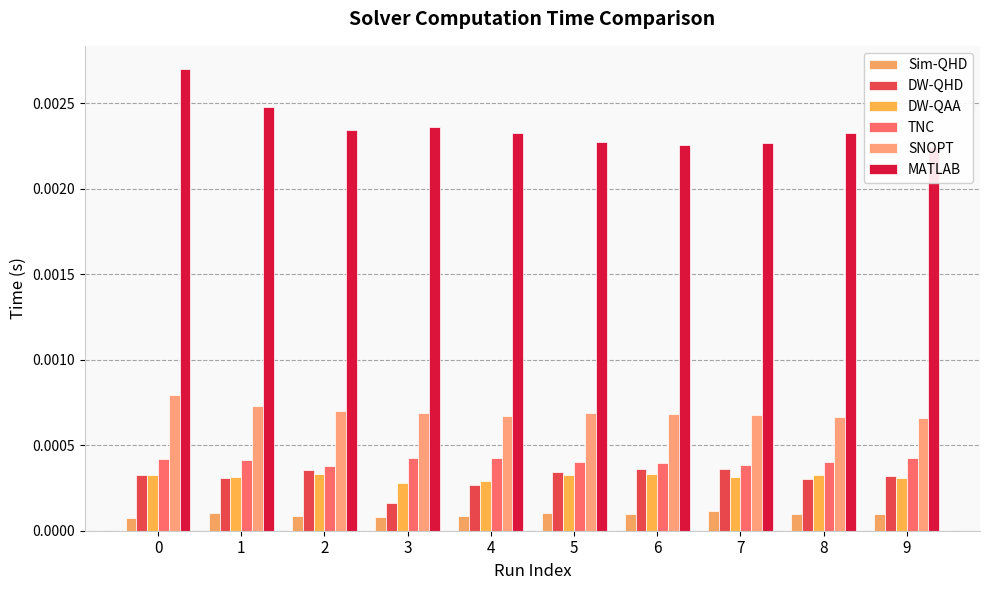

List the labels in order of DW-QAA value, largest first.

6, 2, 8, 5, 0, 1, 7, 9, 4, 3